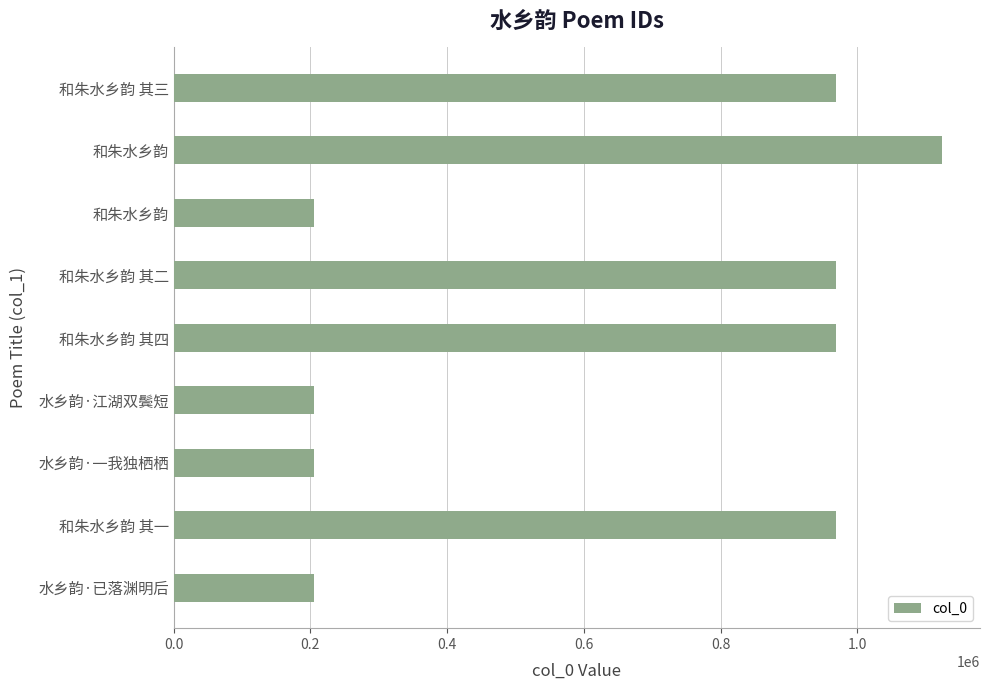

How many bars are there in total?

9